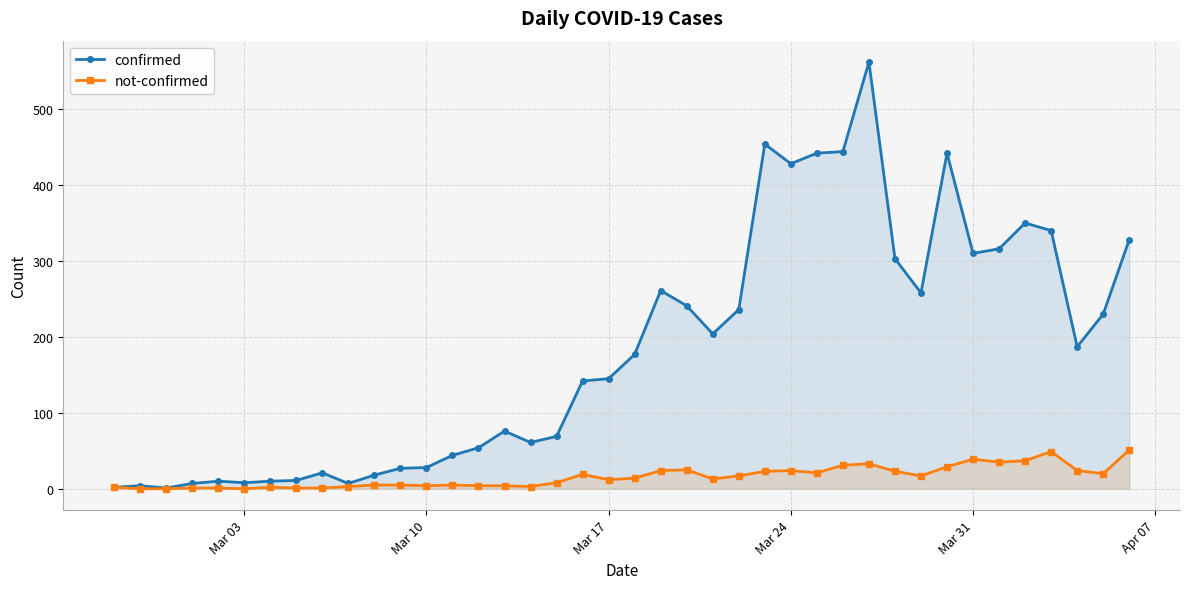

True or false: confirmed has more than 2 points higher than both neighbors.

True